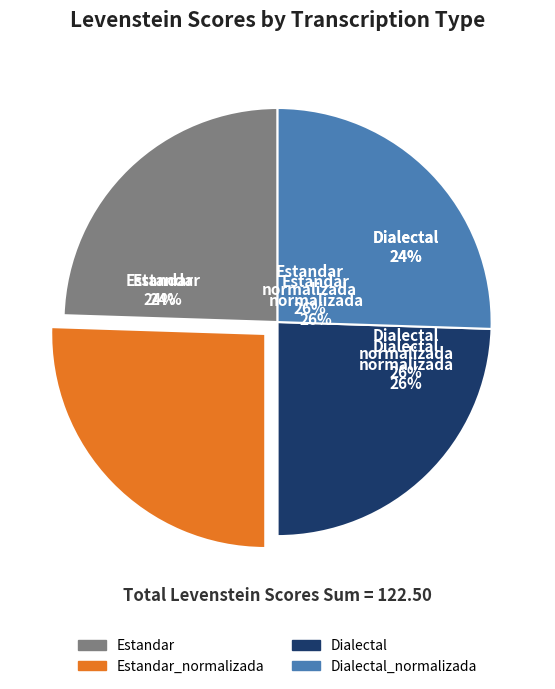

To the nearest percent, what percentage of the pie is Dialectal?

24%